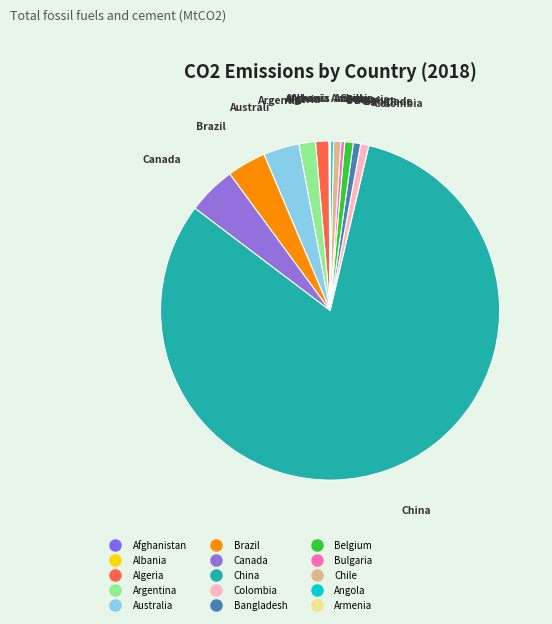

What percentage is the Chile slice, to the nearest percent?

1%